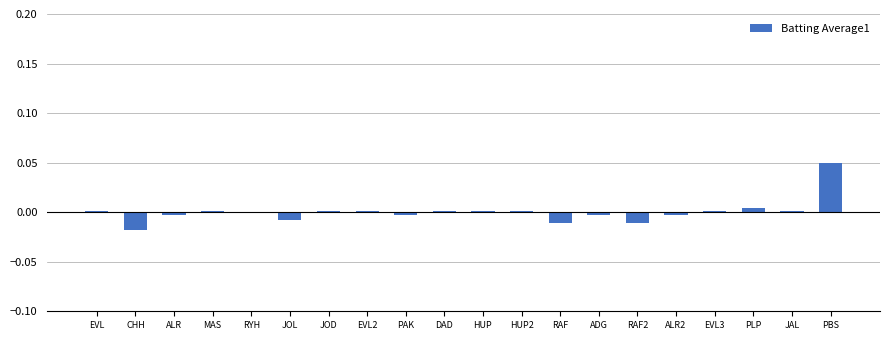

Is it true that the value at RYH is -0.0?

True